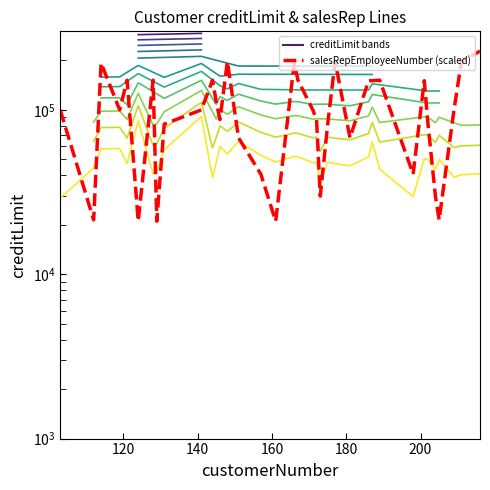

Reading left to right, extract all data points from this chart.

103=29000	112=44240	114=57890	119=58160	121=47210	124=85850	128=40610	129=42080	131=57170	141=90980	144=38630	145=47720	146=59870	148=53840	151=64250	157=52880	161=48080	166=52070	167=51740	171=47570	172=47990	173=35720	175=47990	177=47060	181=45620	186=51650	187=63740	189=43520	198=29600	201=50510	202=49790	204=43310	205=49910	209=38840	211=40280	216=40790